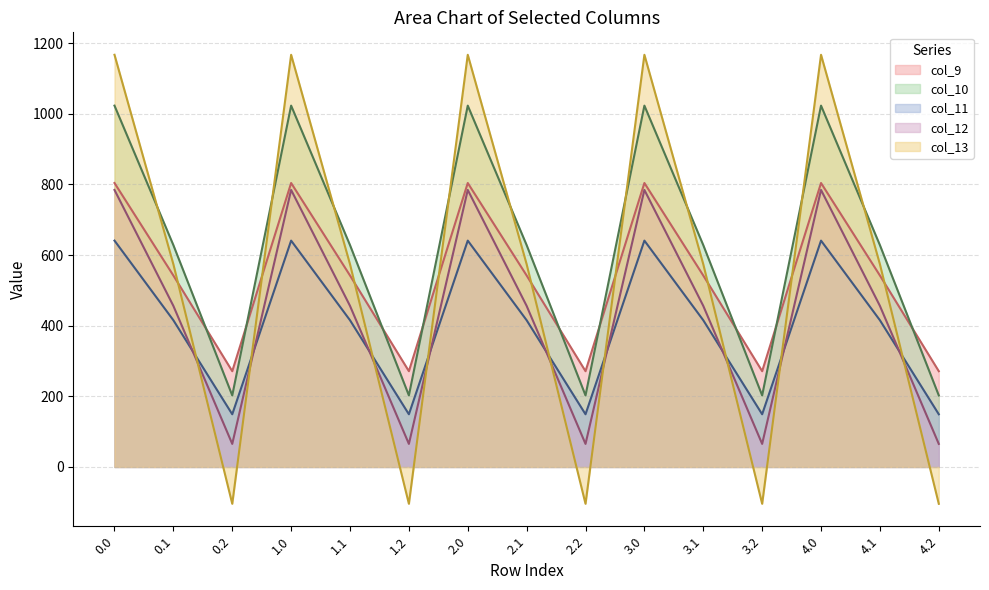

Reading left to right, transcribe all the data shown in this chart.

col_9: 0.0=804.0	0.1=542.1	0.2=271.1	1.0=804.0	1.1=542.1	1.2=271.1	2.0=804.0	2.1=542.1	2.2=271.1	3.0=804.0	3.1=542.1	3.2=271.1	4.0=804.0	4.1=542.1	4.2=271.1
col_10: 0.0=1023.2	0.1=628.1	0.2=202.5	1.0=1023.2	1.1=628.1	1.2=202.5	2.0=1023.2	2.1=628.1	2.2=202.5	3.0=1023.2	3.1=628.1	3.2=202.5	4.0=1023.2	4.1=628.1	4.2=202.5
col_11: 0.0=640.9	0.1=415.4	0.2=149.1	1.0=640.9	1.1=415.4	1.2=149.1	2.0=640.9	2.1=415.4	2.2=149.1	3.0=640.9	3.1=415.4	3.2=149.1	4.0=640.9	4.1=415.4	4.2=149.1
col_12: 0.0=784.4	0.1=456.1	0.2=65.2	1.0=784.4	1.1=456.1	1.2=65.2	2.0=784.4	2.1=456.1	2.2=65.2	3.0=784.4	3.1=456.1	3.2=65.2	4.0=784.4	4.1=456.1	4.2=65.2
col_13: 0.0=1167.2	0.1=574.0	0.2=-104.4	1.0=1167.2	1.1=574.0	1.2=-104.4	2.0=1167.2	2.1=574.0	2.2=-104.4	3.0=1167.2	3.1=574.0	3.2=-104.4	4.0=1167.2	4.1=574.0	4.2=-104.4